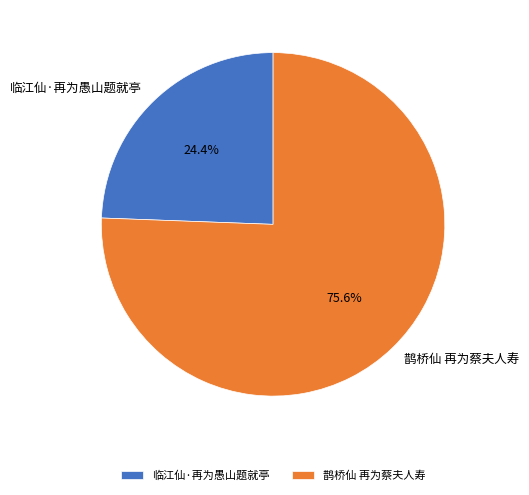

Is it true that 鹊桥仙 再为蔡夫人寿 is 76% of the pie?

True